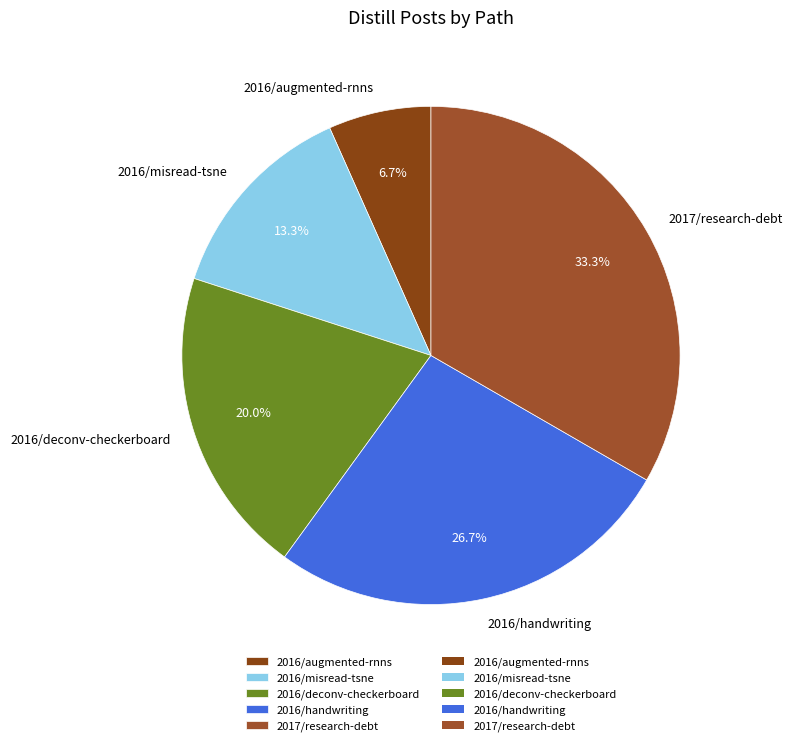

How many slices are in this pie chart?

5